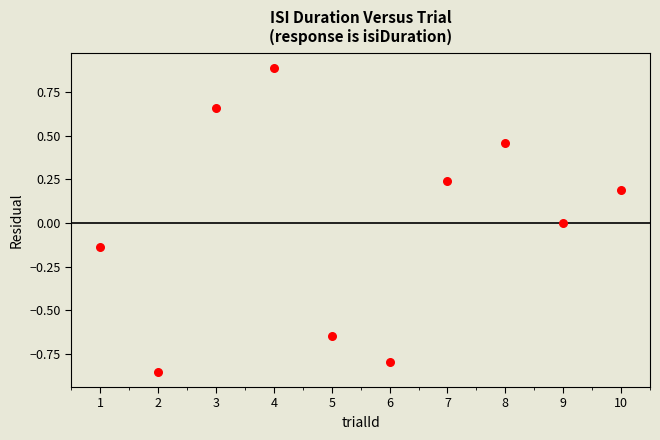

What is the range of Y values (max minus min)?

1.7